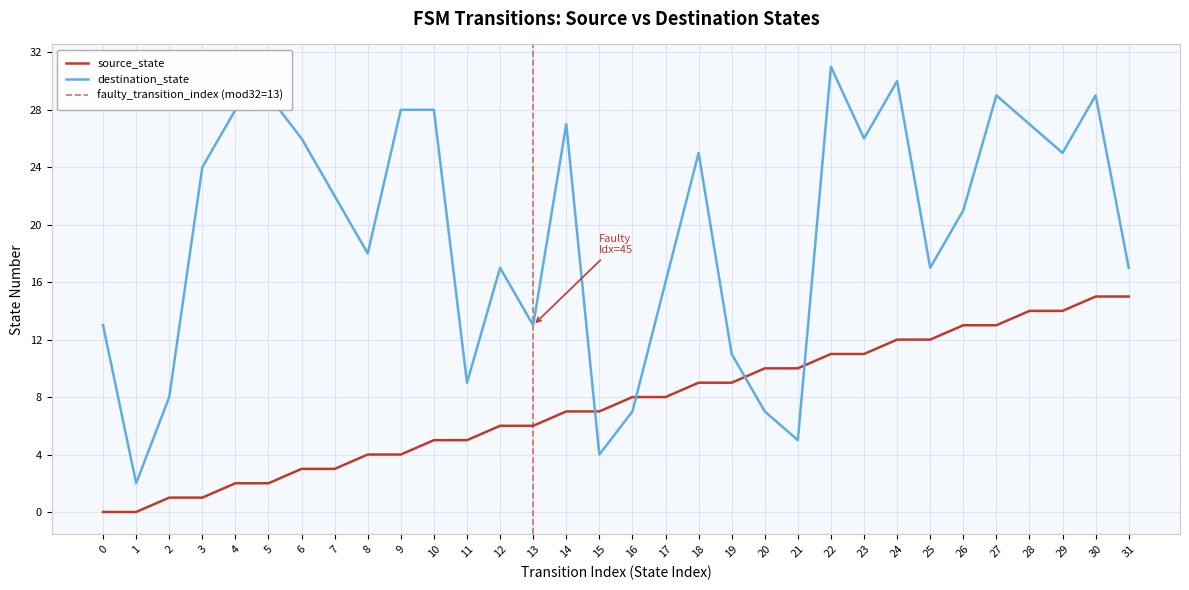

Between 19 and 22, which is larger?

22